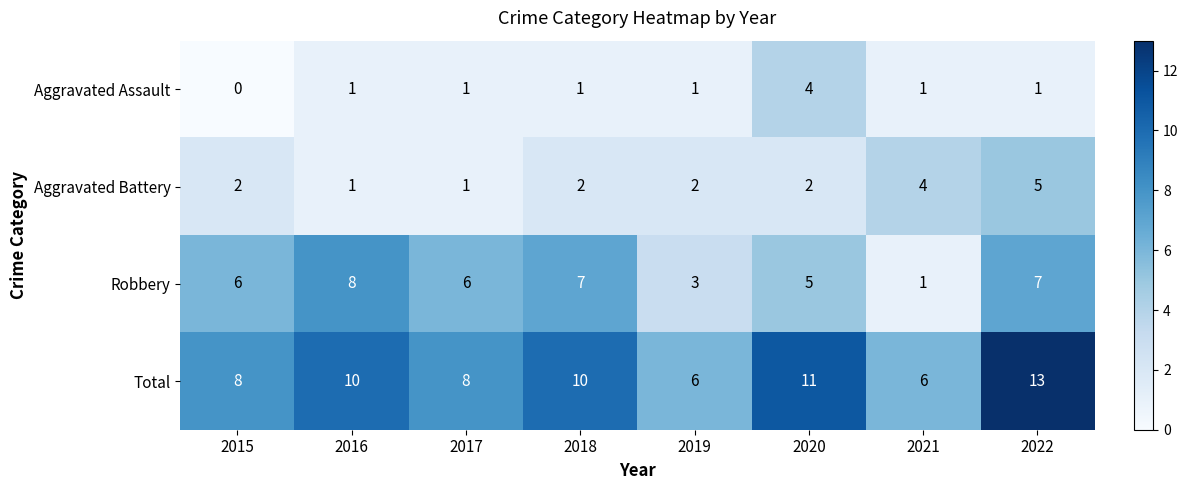

At which category is the sum across all series the highest?

2022